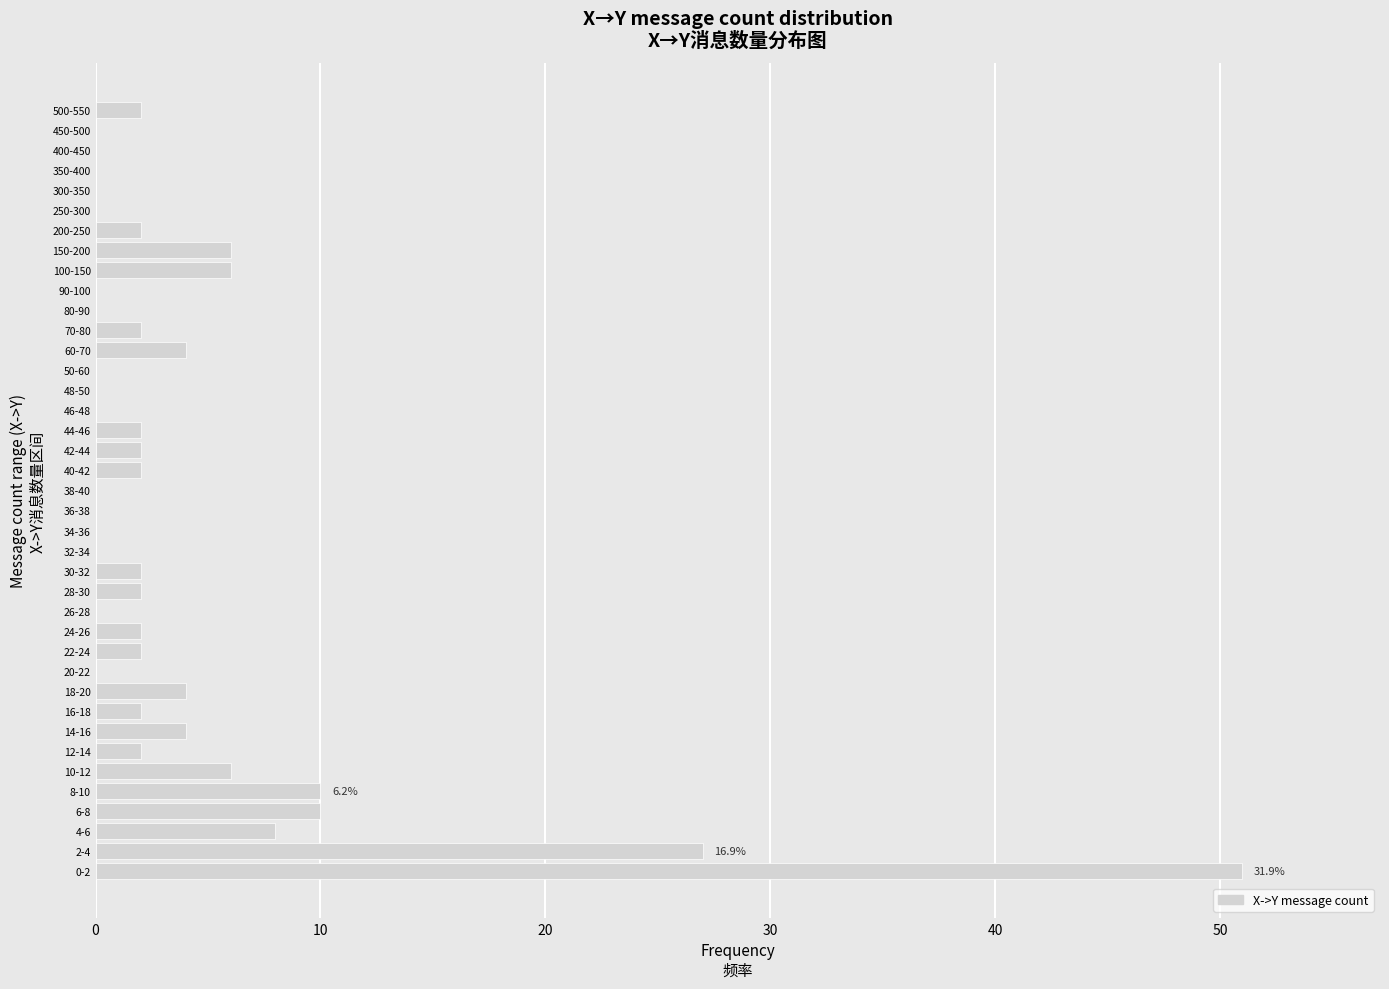

What is the sum of all values?

160